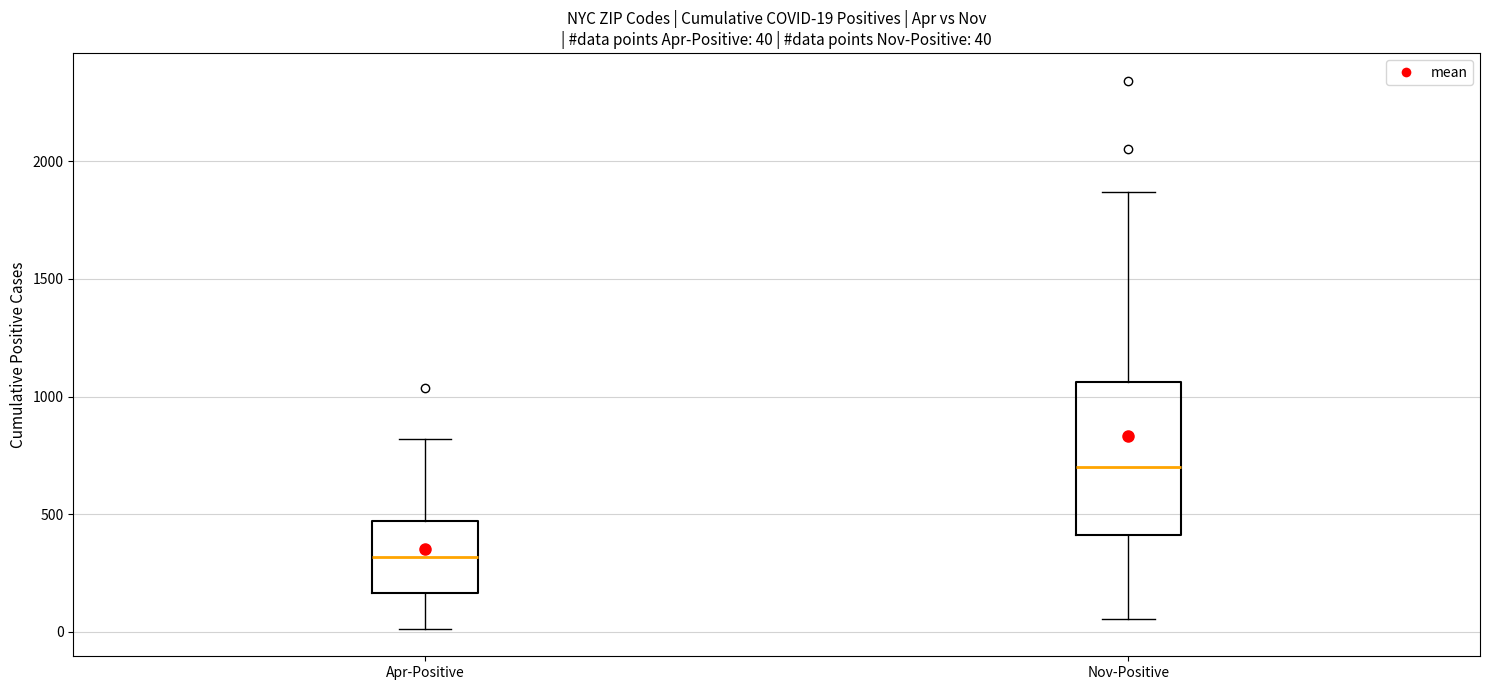

Which box has the lowest median line?

Apr-Positive